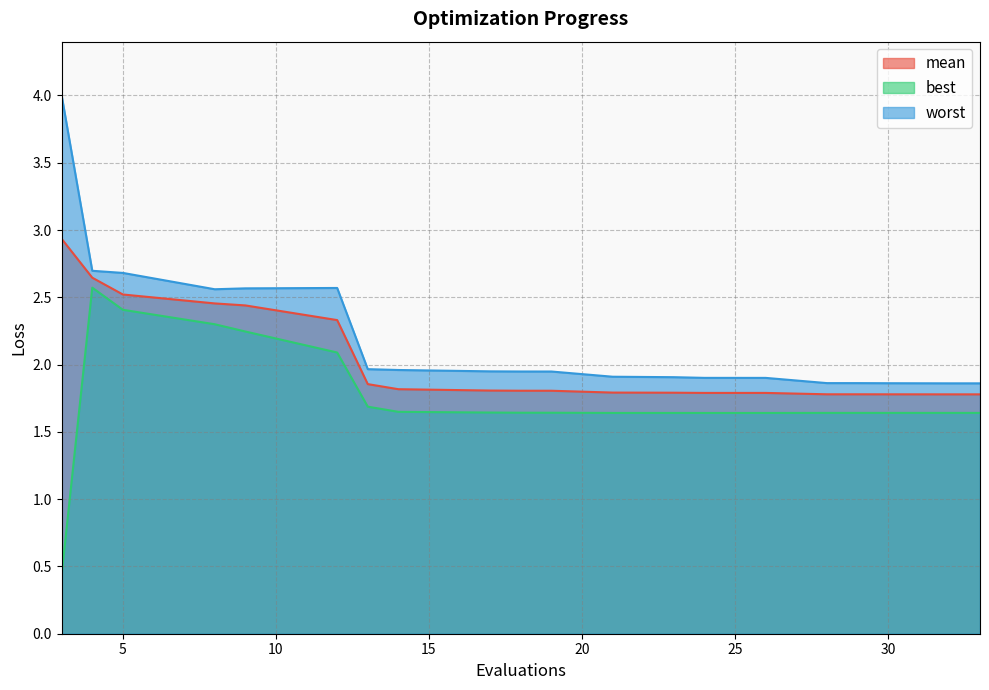

Is it true that mean equals 1.8 at 23?

True